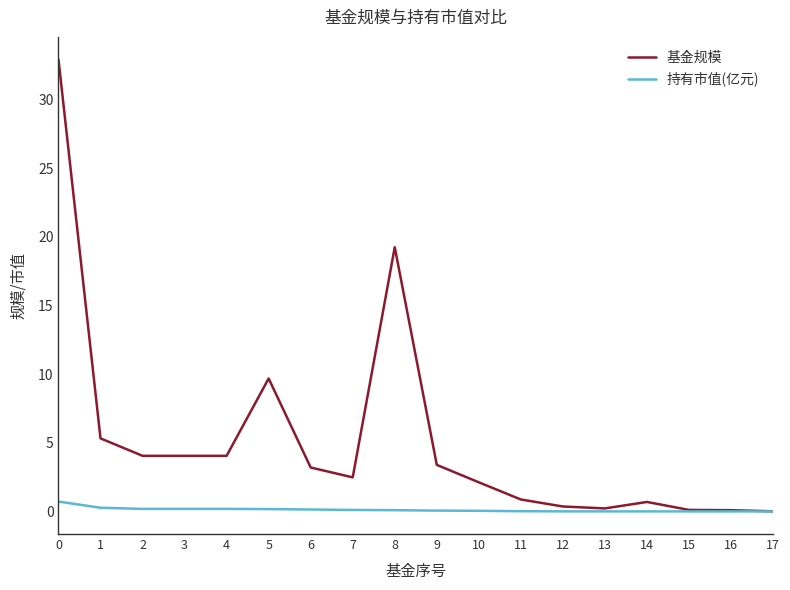

Rank the series at 11 from highest to lowest value.

基金规模, 持有市值(亿元)